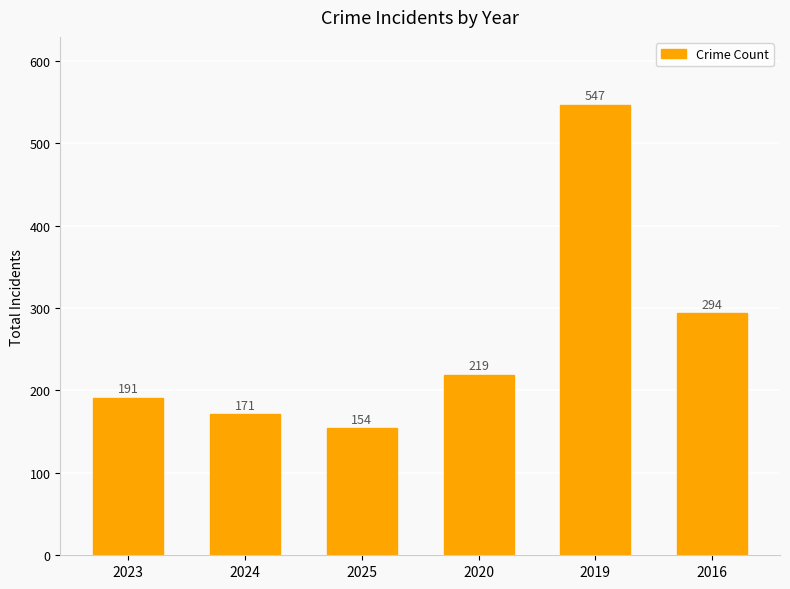

Are the bars grouped side by side (vs. stacked)?

No